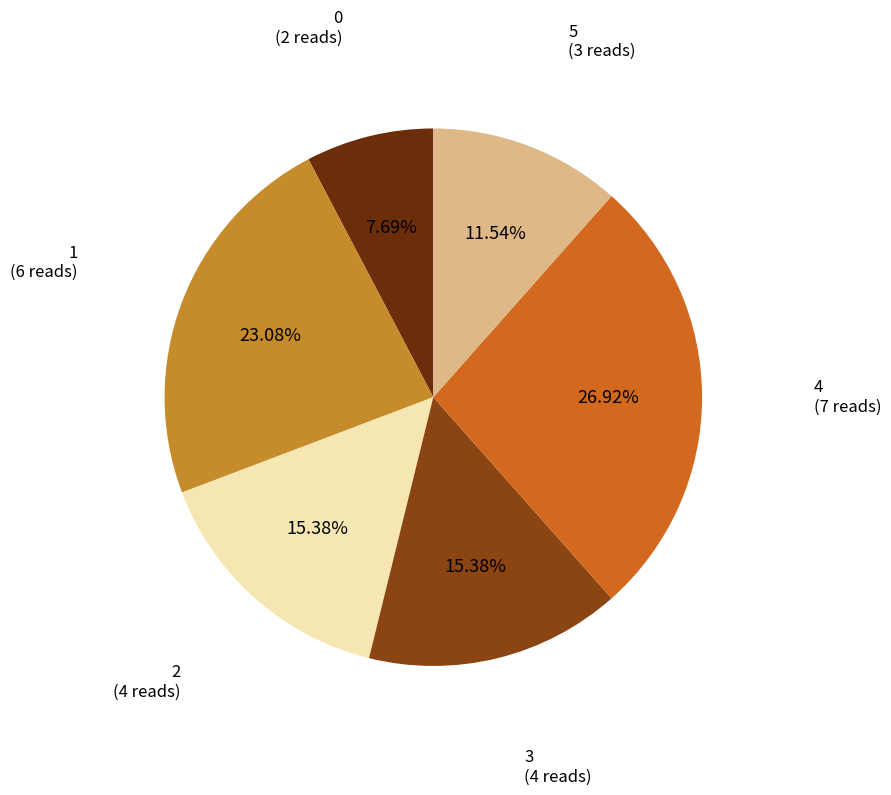

How many slices are in this pie chart?

6